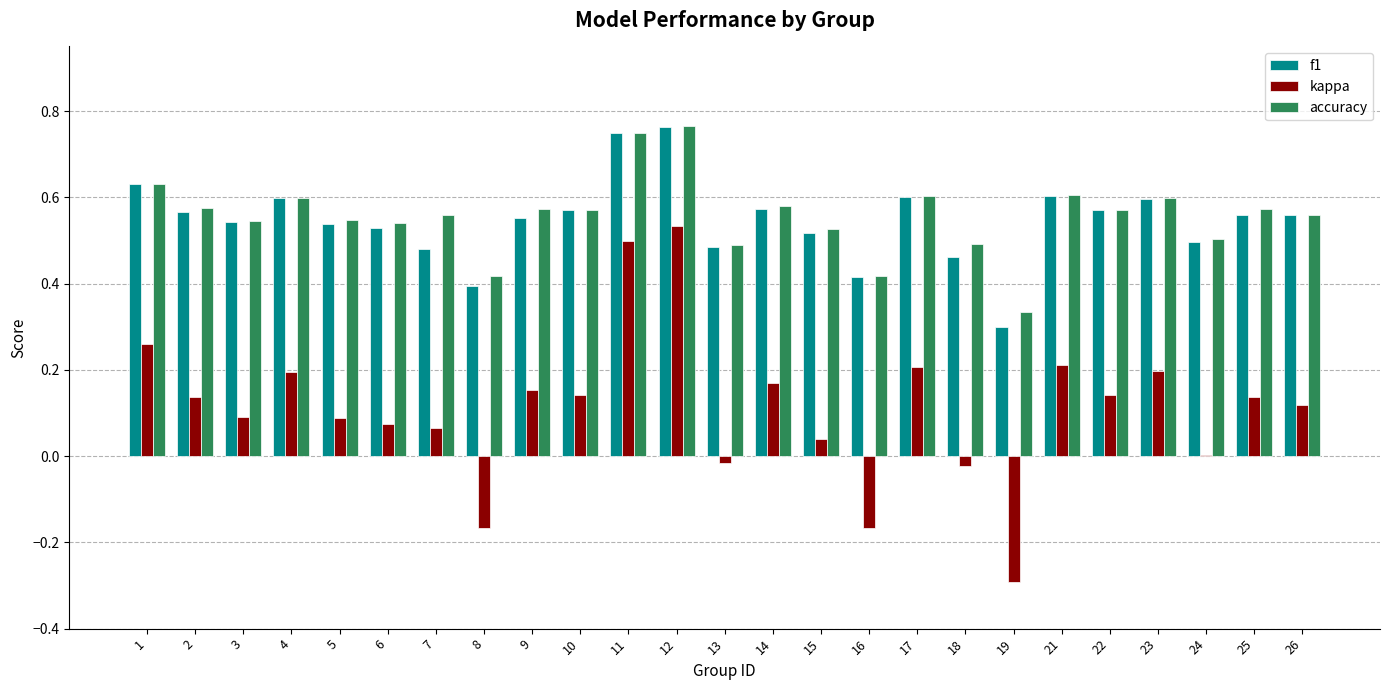

What is the sum of all f1 values?

13.7